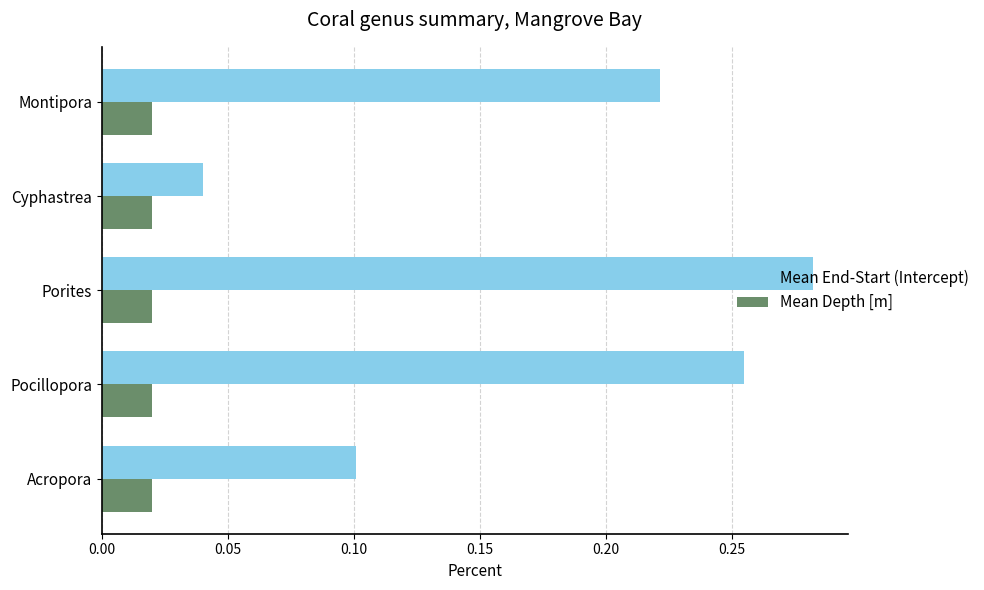

True or false: Mean End-Start (Intercept) has a value of 0.1 at Cyphastrea.

False